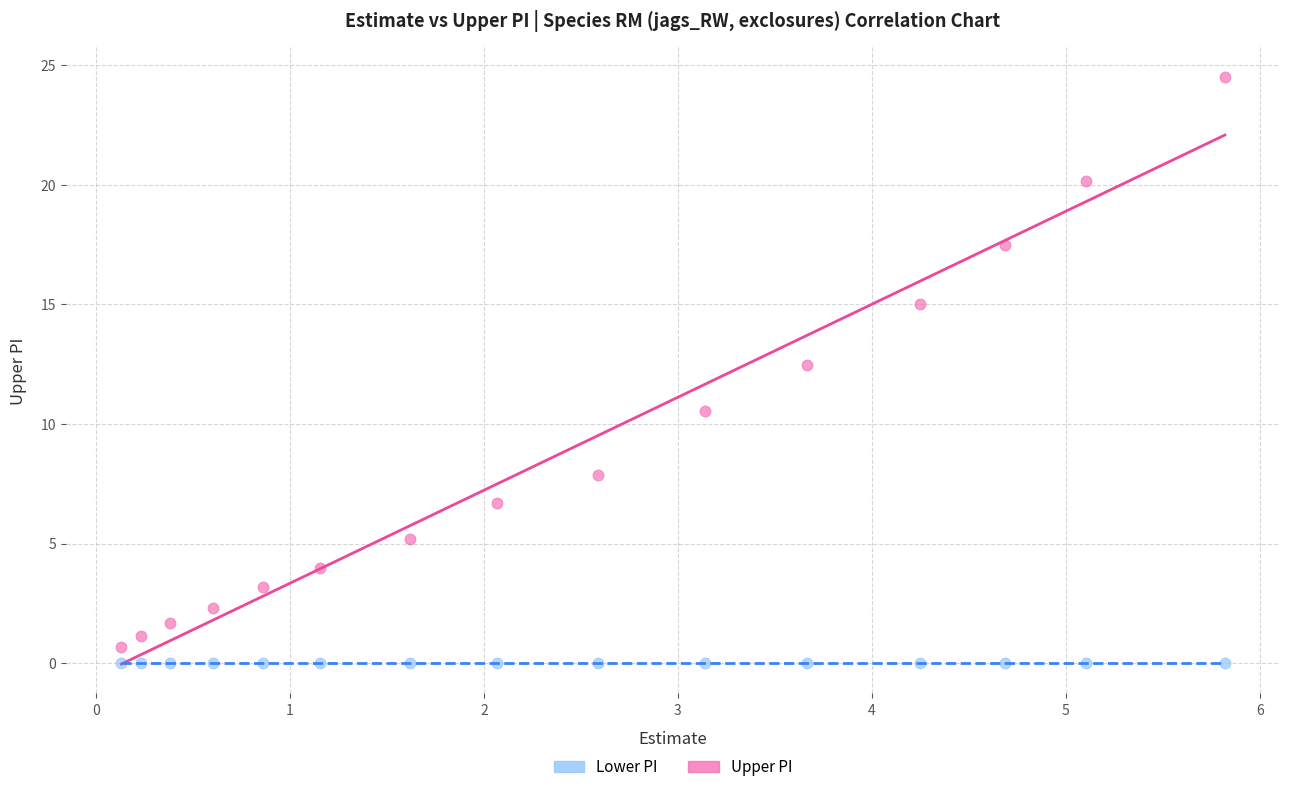

Across all series, what Y value is closest to 12?

12.5